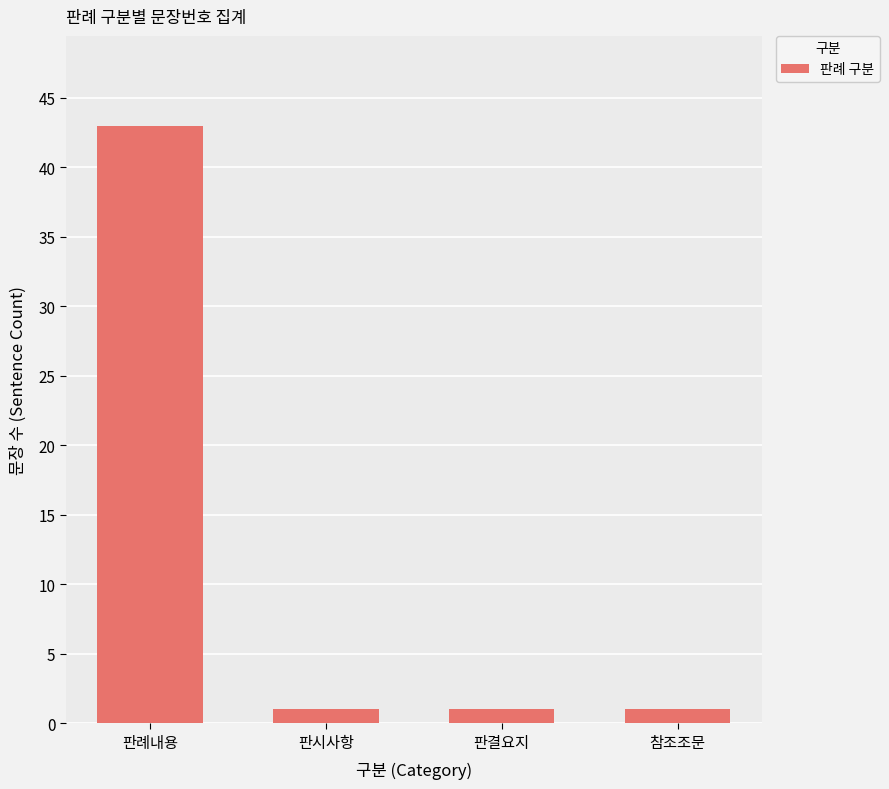

What is the value of the 4th bar from the left?

1